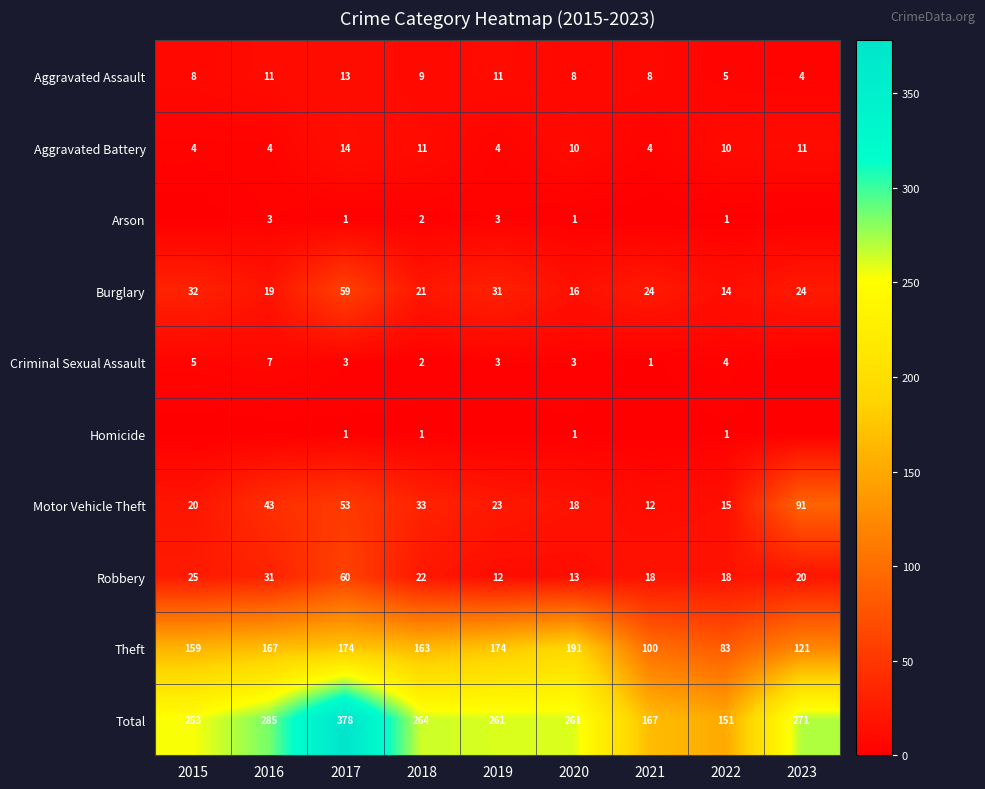

Between 2018 and 2022, which series saw the biggest shift?

Total